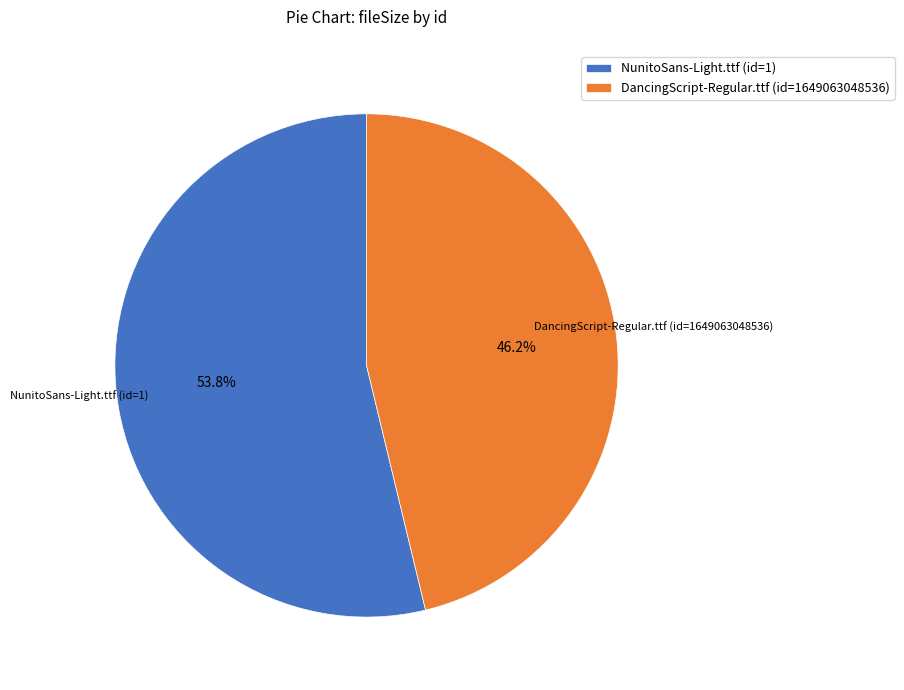

What percentage do DancingScript-Regular.ttf (id=1649063048536) and NunitoSans-Light.ttf (id=1) together represent?

100.0%